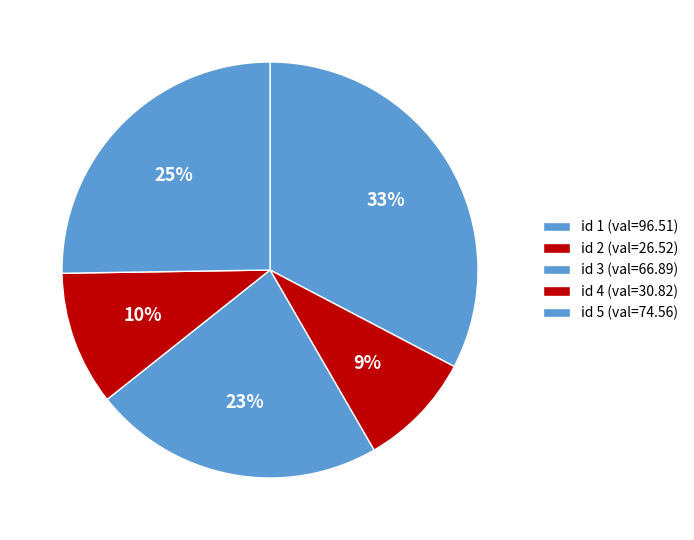

How many segments does this pie chart have?

5